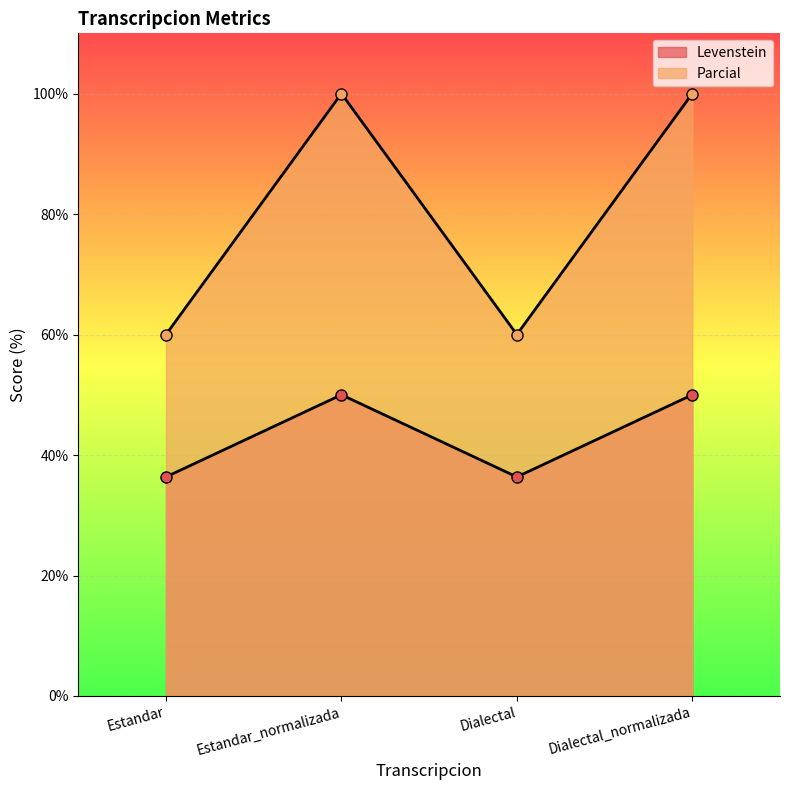

What is the value of the Parcial point at the 1st from the left?

60.0